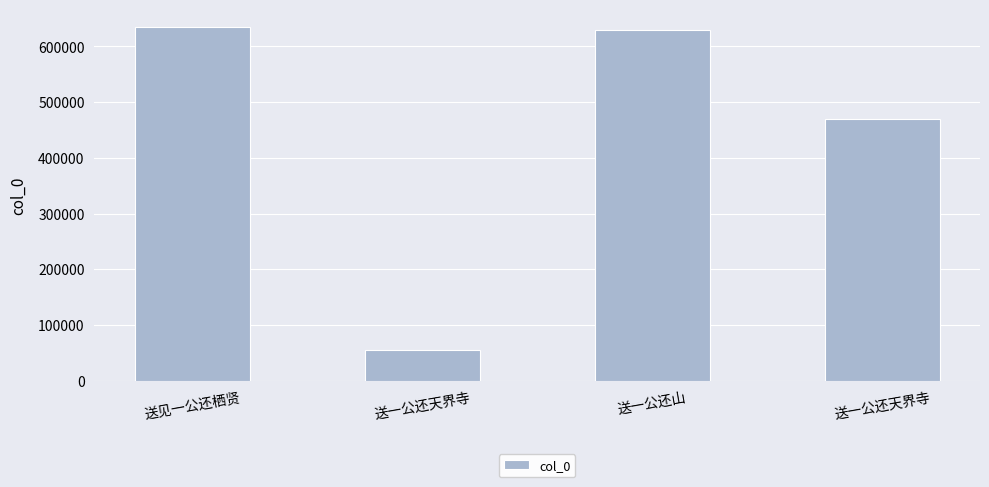

How many data points does each series have?

4